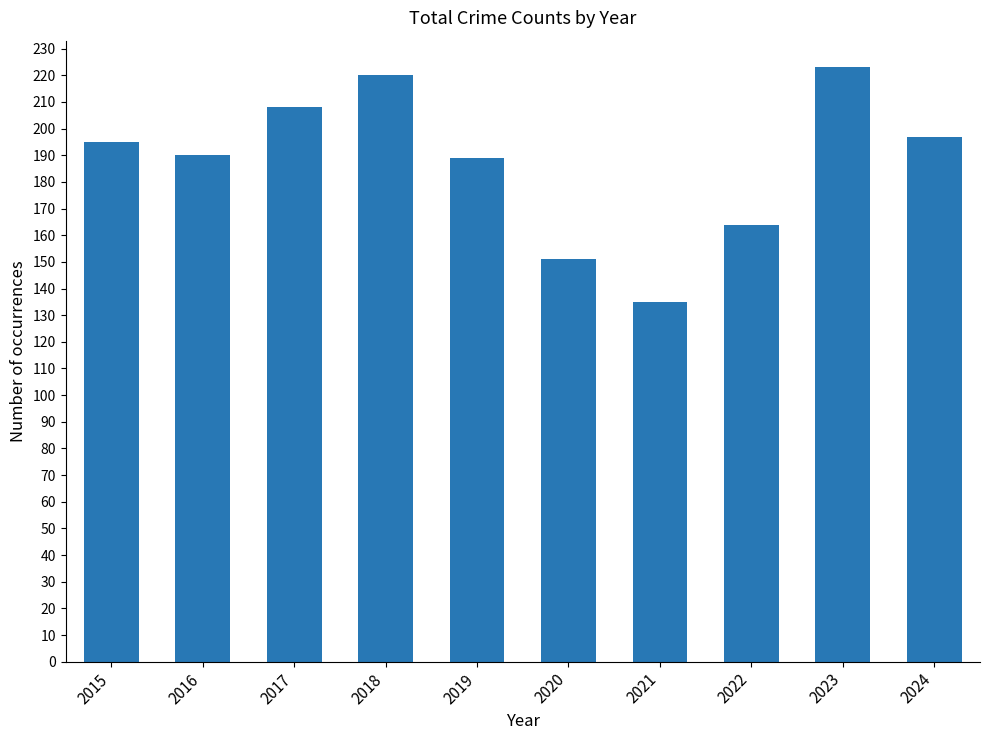

Count the number of categories in the chart.

10